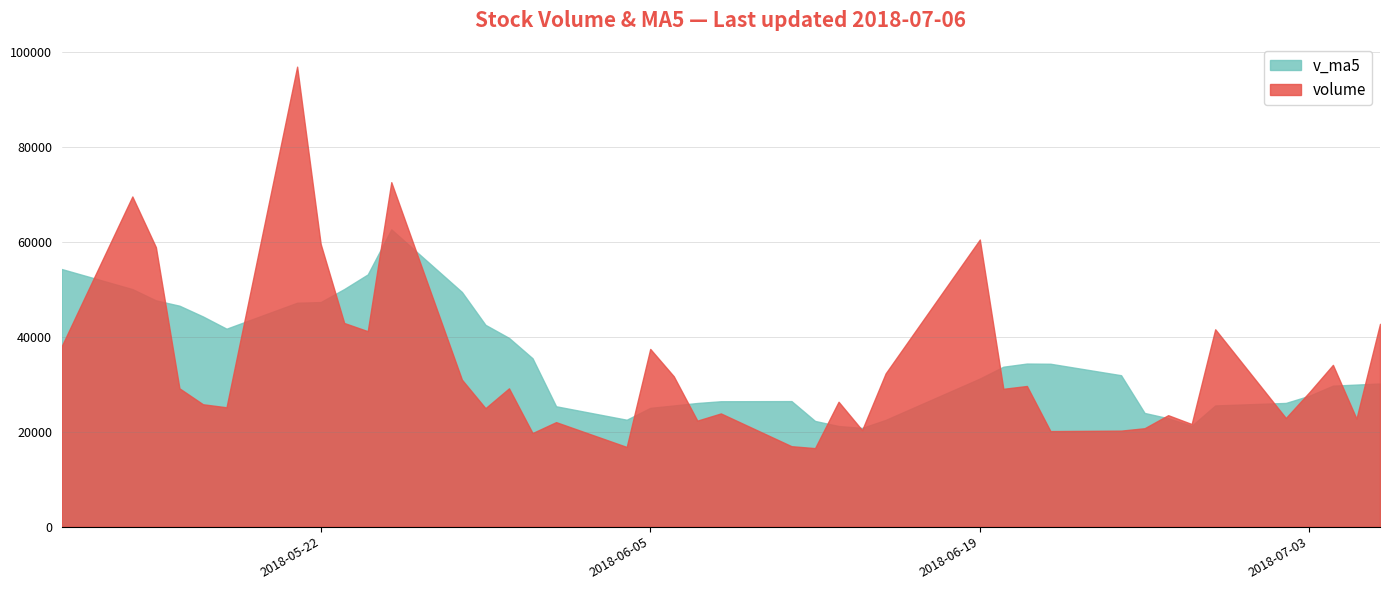

At how many categories does at least one series exceed 65412?

3